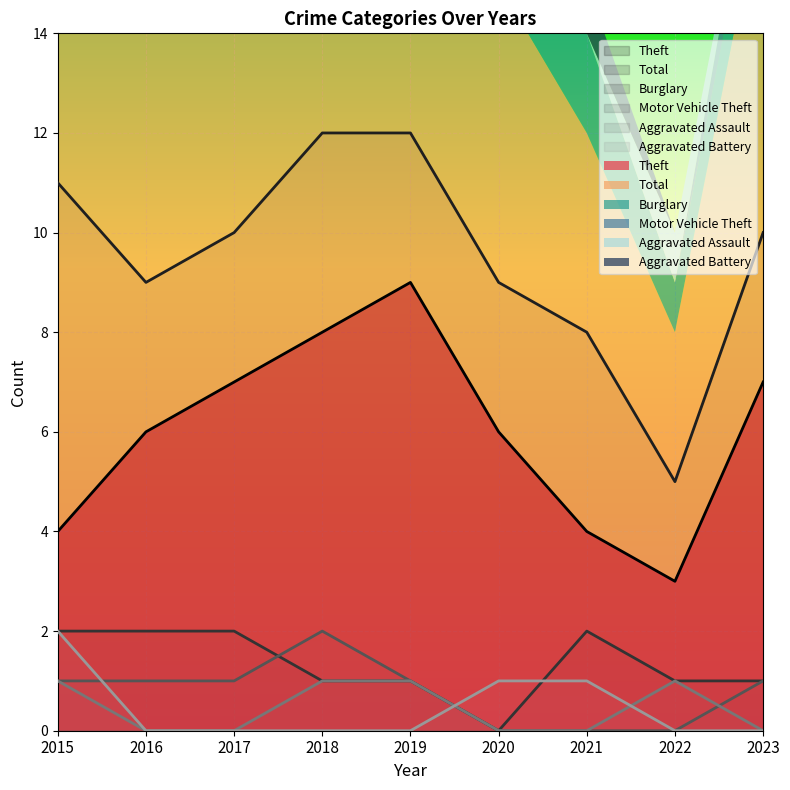

What is the value of the Burglary point at the 5th from the left?

1